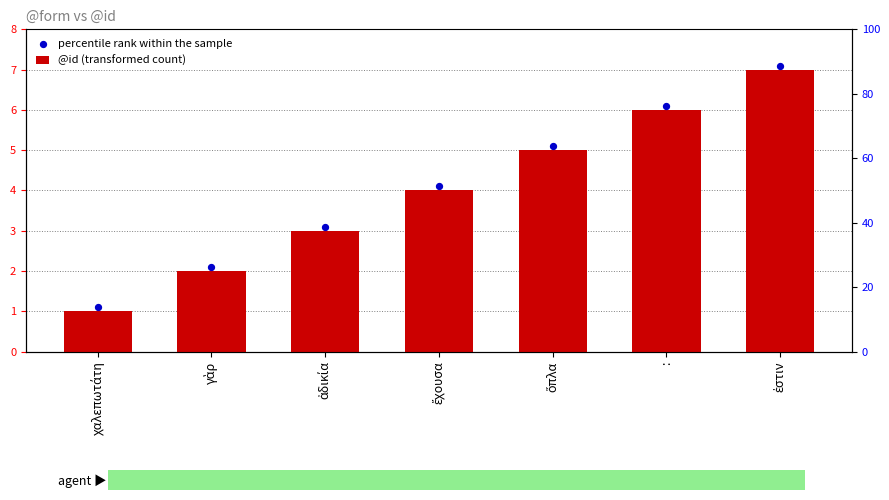

What is the change in value from χαλεπωτάτη to :?

+5